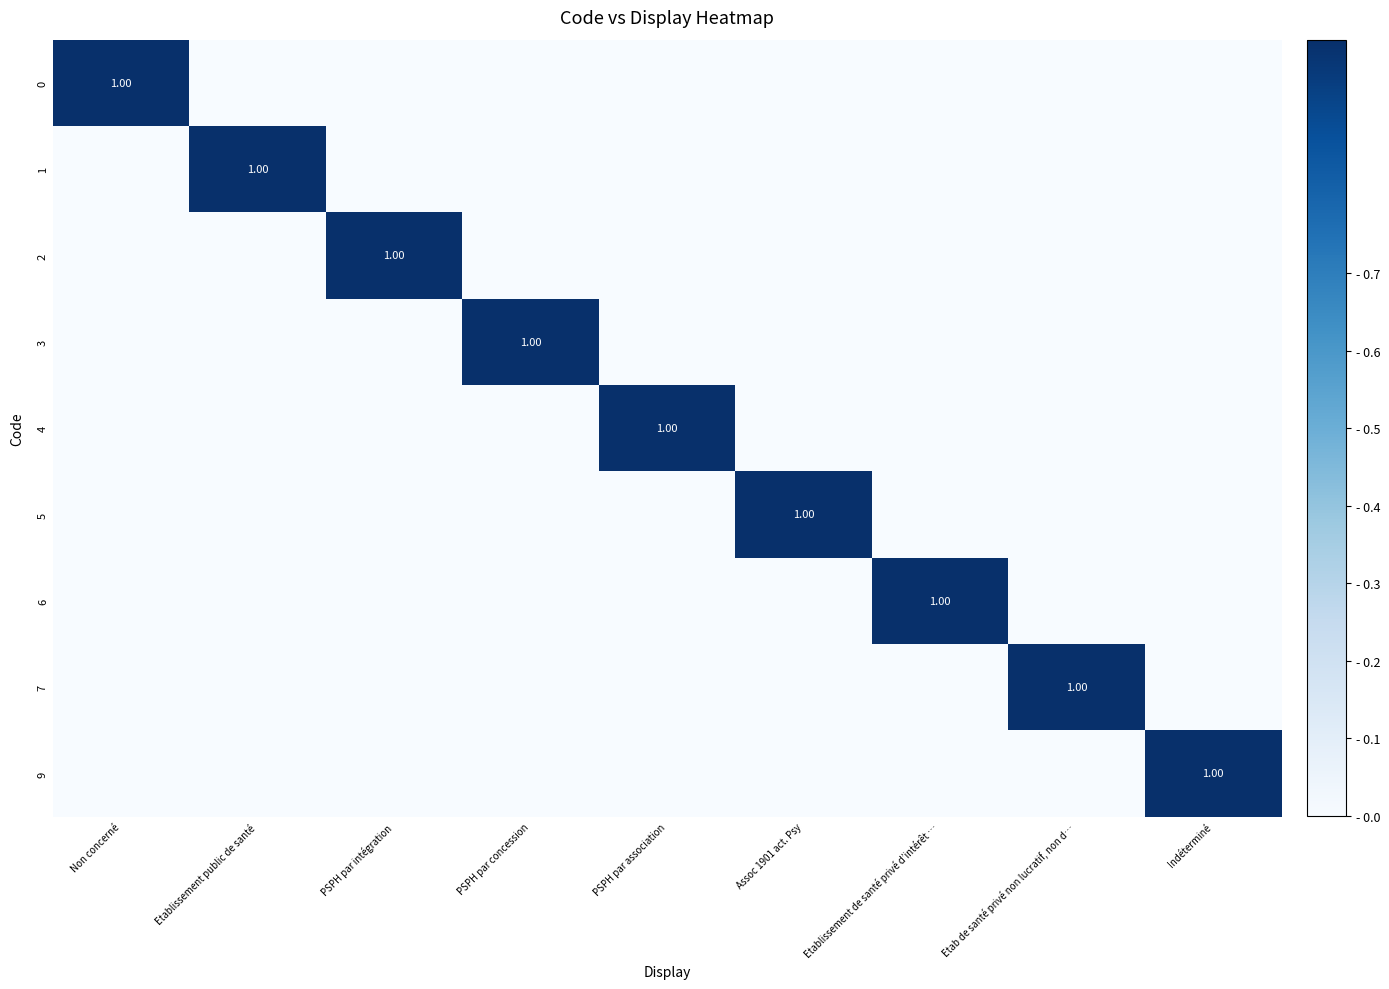

What is the total value across all series at PSPH par association?

1